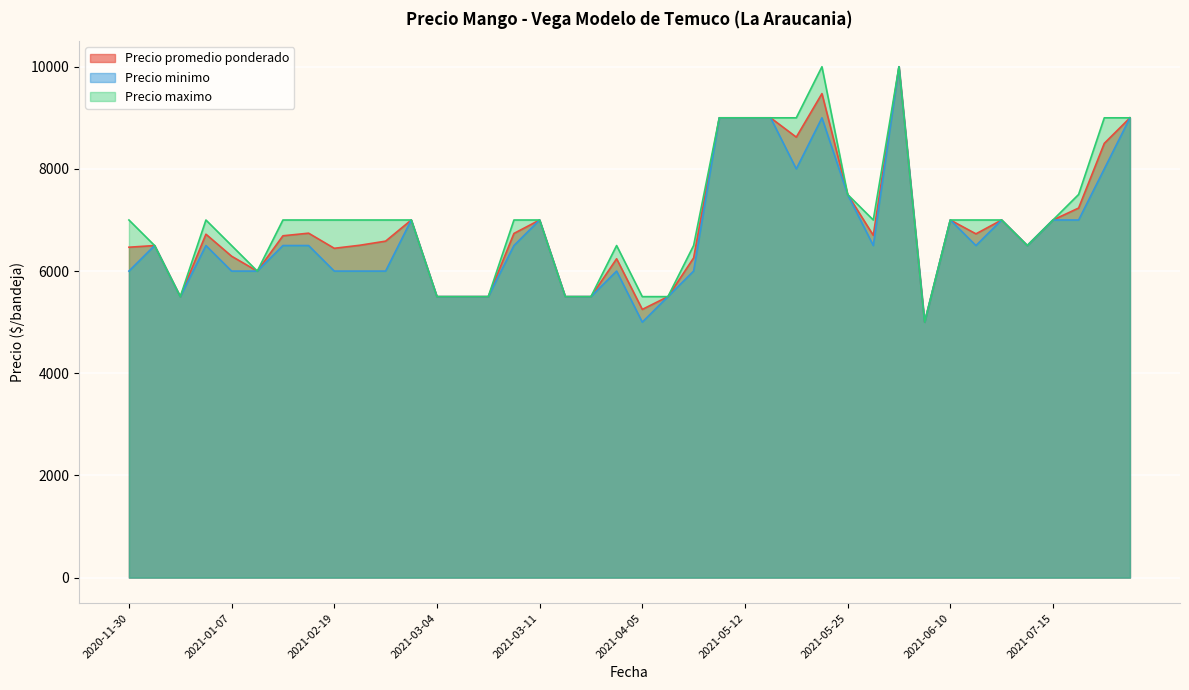

What is the highest value of the Precio maximo series?

10000